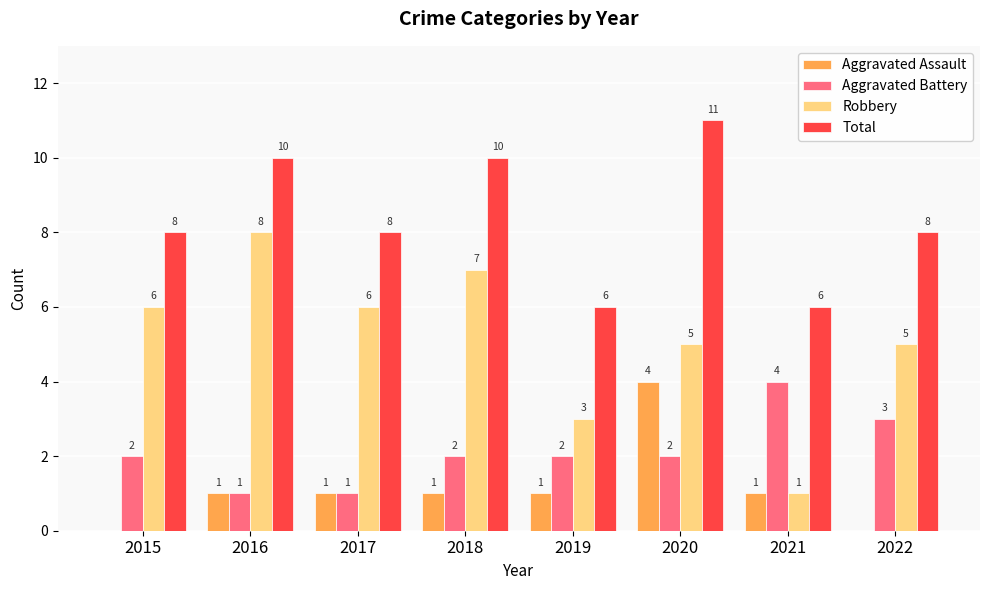

Is it true that Aggravated Battery equals 2 at 2019?

True